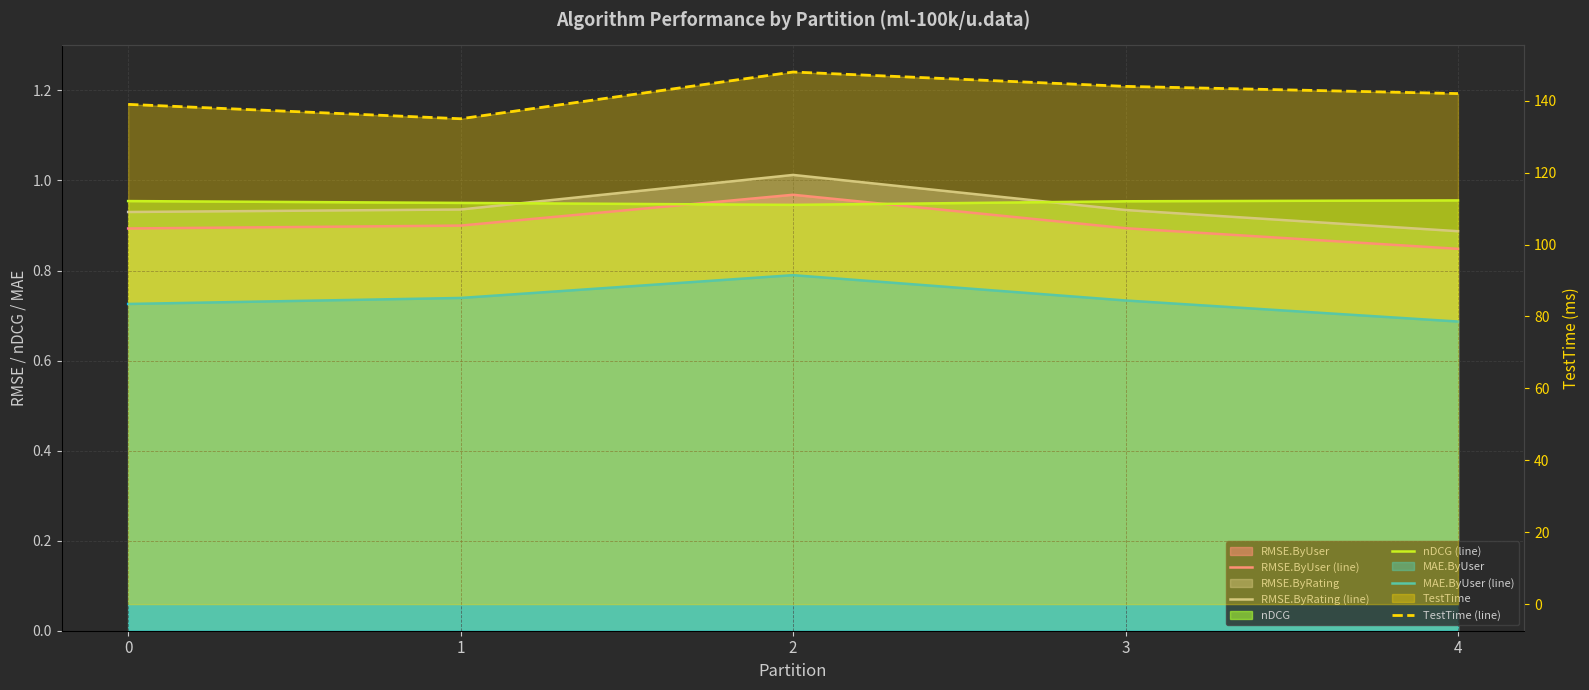

Between 2 and 3, which is larger?

2